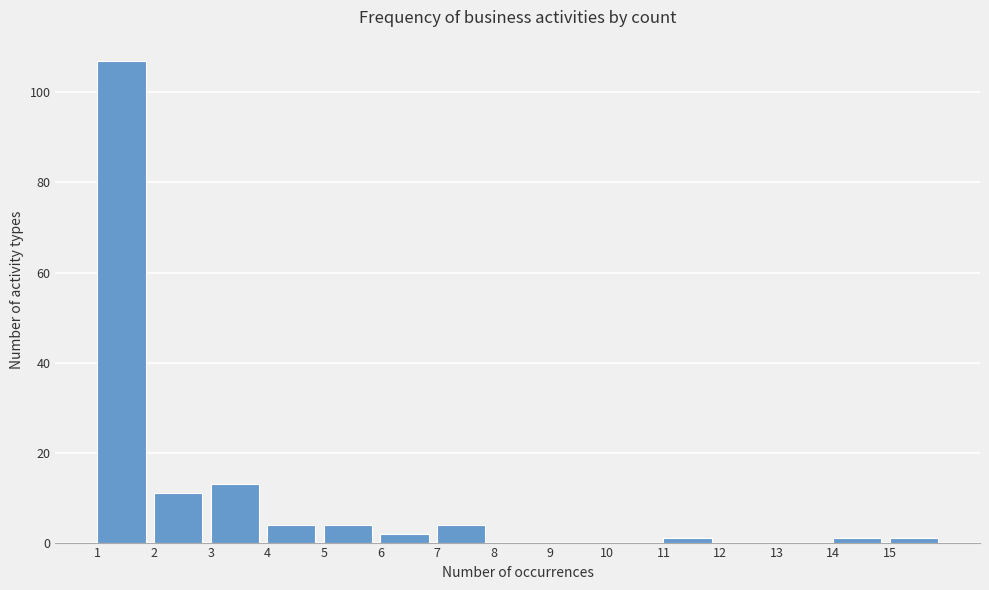

How tall is the bar that spans 2 to 3 on the x-axis? The values are not printed on the chart, so give them approximately, as read against the axis.

12